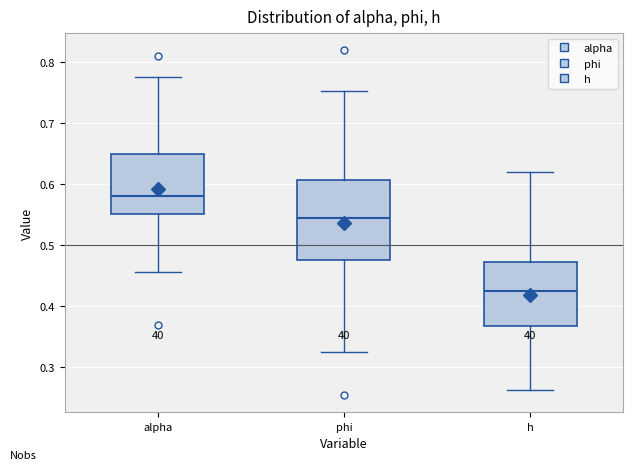

Where does the lower whisker of the box for alpha end on the y-axis? The values are not printed on the chart, so give them approximately, as read against the axis.

0.46